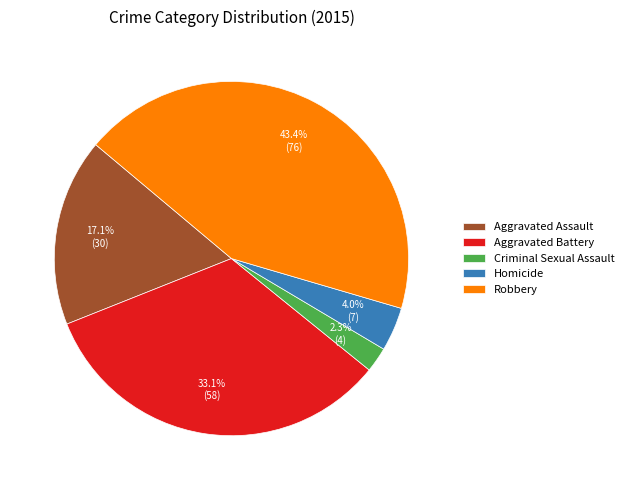

To the nearest percent, what is the difference between the largest and smallest slice percentages?

41%